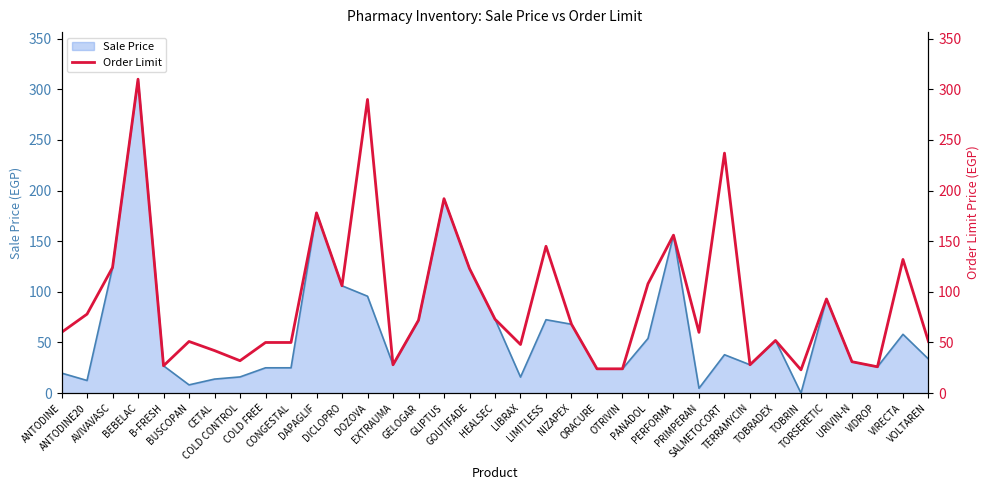

At which category does the chart reach its peak across all series?

BEBELAC